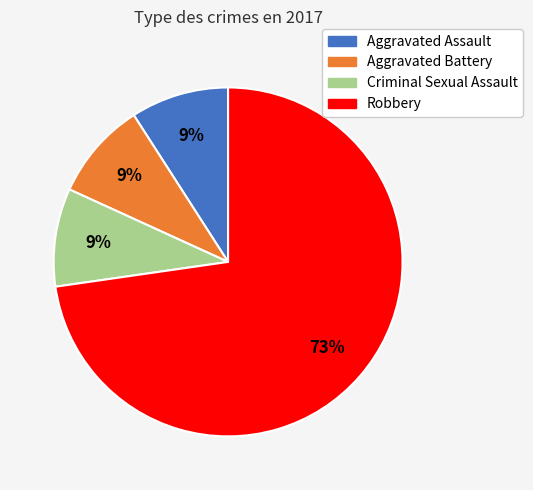

The Criminal Sexual Assault slice represents 9% of the pie. True or false?

True